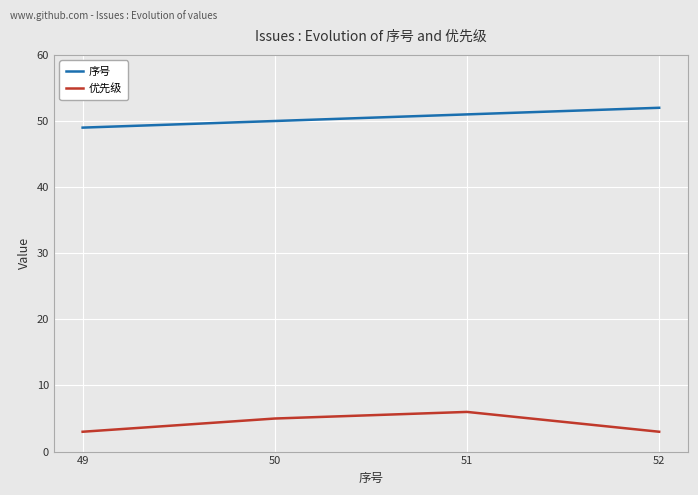

Reading right to left, what are all the values shown in this chart?

序号: 52=52	51=51	50=50	49=49
优先级: 52=3	51=6	50=5	49=3